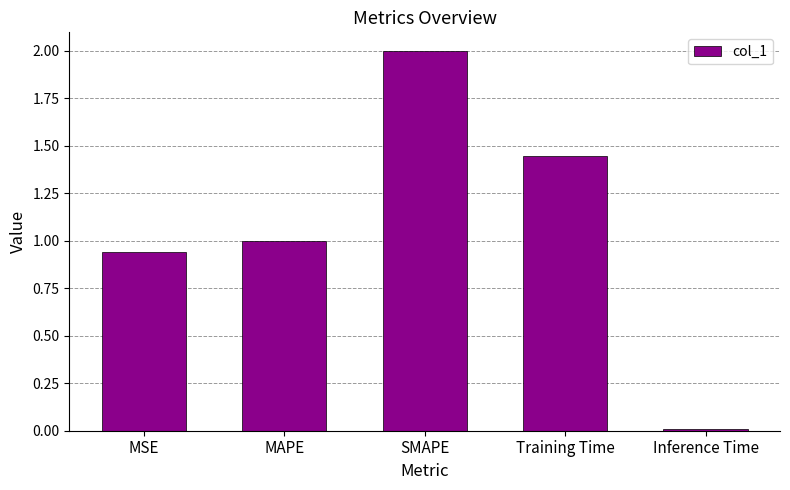

What is the change in value from SMAPE to Training Time?

-0.6